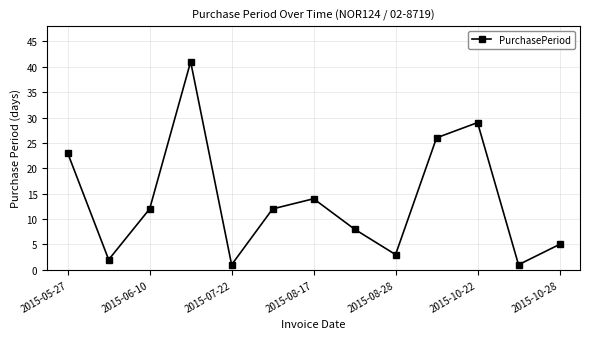

How many points are higher than both their immediate neighbors (excluding endpoints)?

3